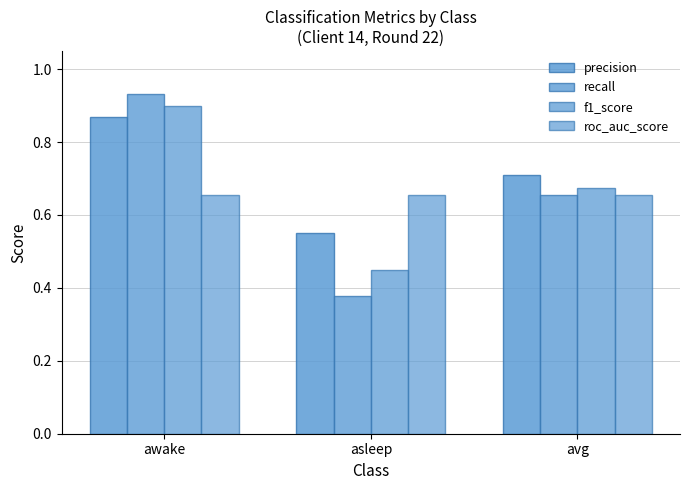

Rank the categories by f1_score value from highest to lowest.

awake, avg, asleep